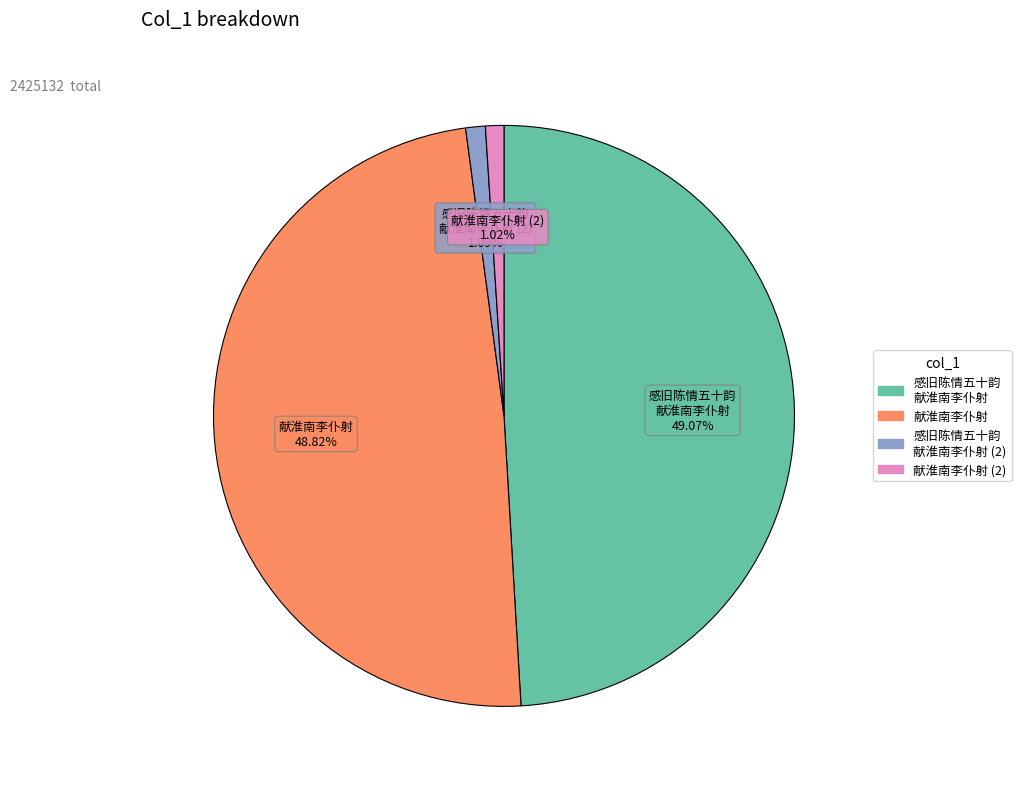

Is there a majority slice in this chart?

No